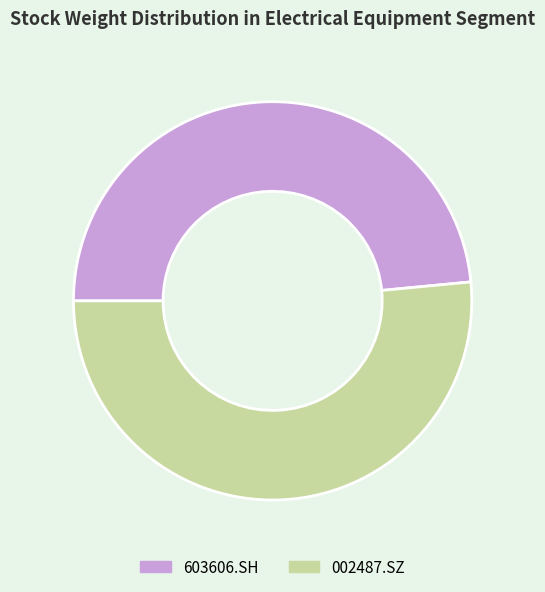

Count the number of slices in the pie.

2